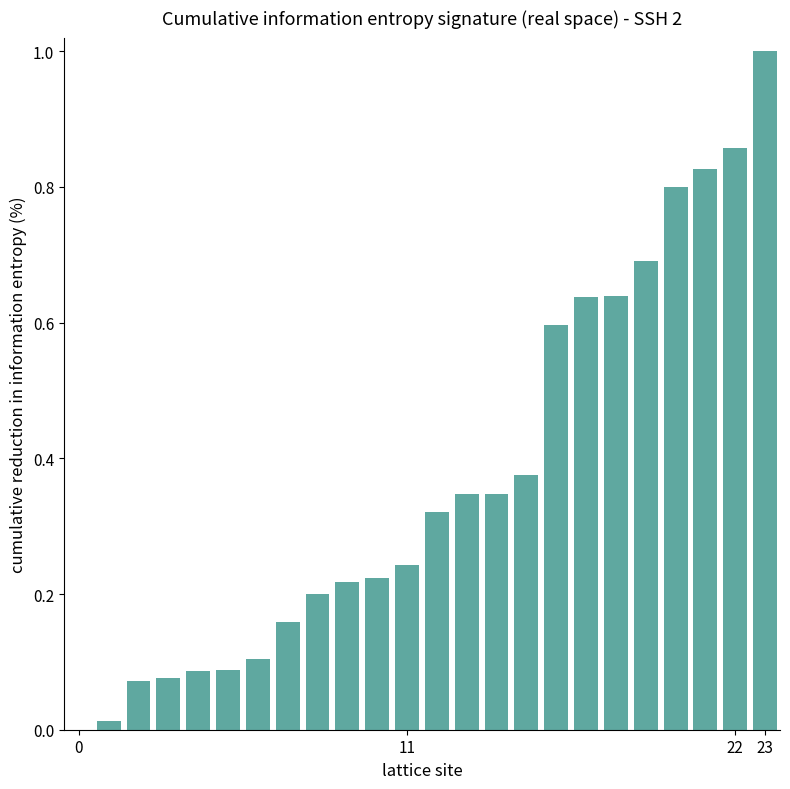

What is the sum of all values?

8.9